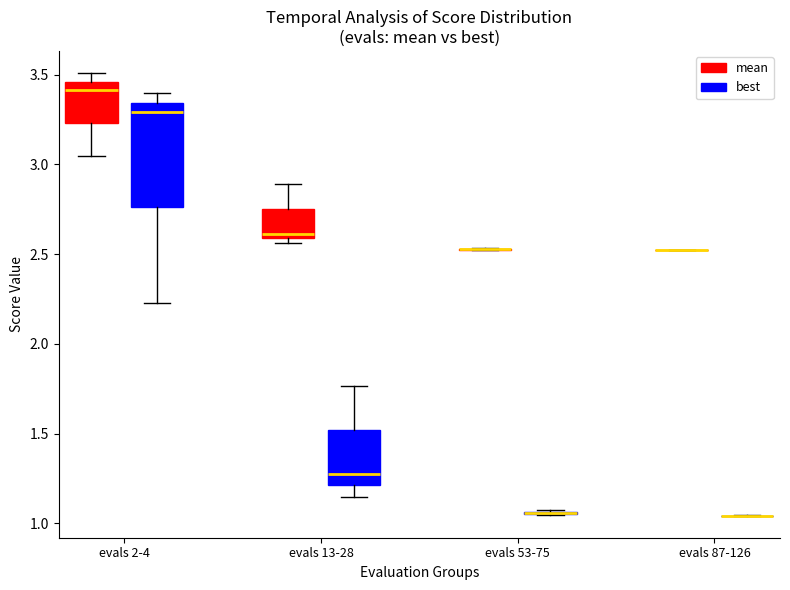

Reading left to right, transcribe this box plot: for each box, give where its median line is, the range the box spans, and where its two whiskers end, as read against the y-axis. The values are not printed on the chart, so give them approximately, as read against the axis.

evals 2-4 (mean): median 3.40, box 3.25 to 3.45, whiskers 3.05 to 3.50
evals 2-4 (best): median 3.30, box 2.75 to 3.35, whiskers 2.25 to 3.40
evals 13-28 (mean): median 2.60 (just above the box's lower edge), box 2.60 to 2.75, whiskers 2.55 to 2.90
evals 13-28 (best): median 1.30, box 1.20 to 1.50, whiskers 1.15 to 1.75
evals 53-75 (mean): box collapsed to a line at 2.55, whiskers 2.50 to 2.55
evals 53-75 (best): box collapsed to a line at 1.05, whiskers 1.05 to 1.05
evals 87-126 (mean): box collapsed to a line at 2.50, whiskers 2.50 to 2.50
evals 87-126 (best): box collapsed to a line at 1.05, whiskers 1.05 to 1.05